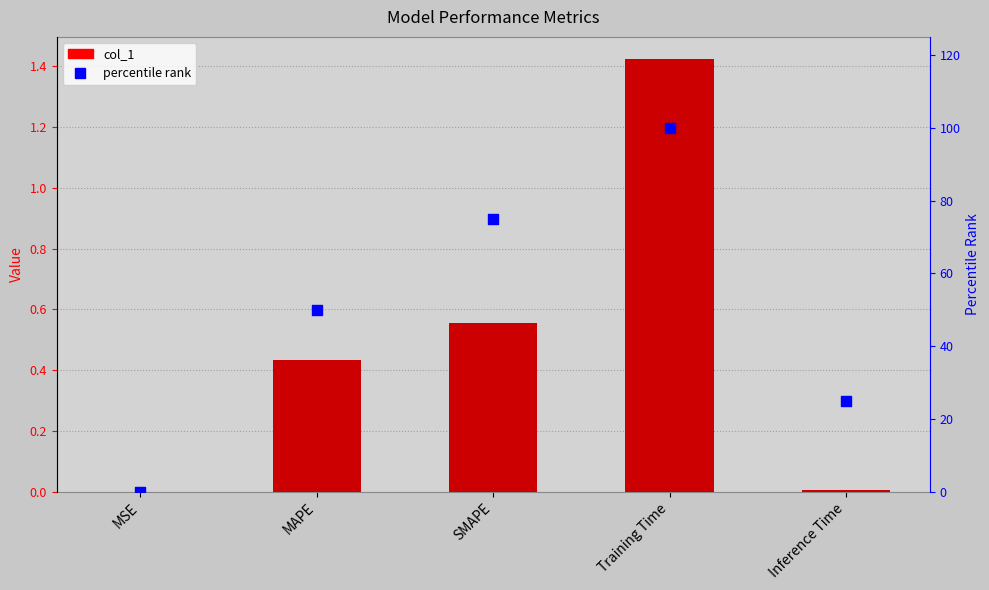

Is the value of col_1 at SMAPE greater than the value of percentile rank at MSE?

Yes